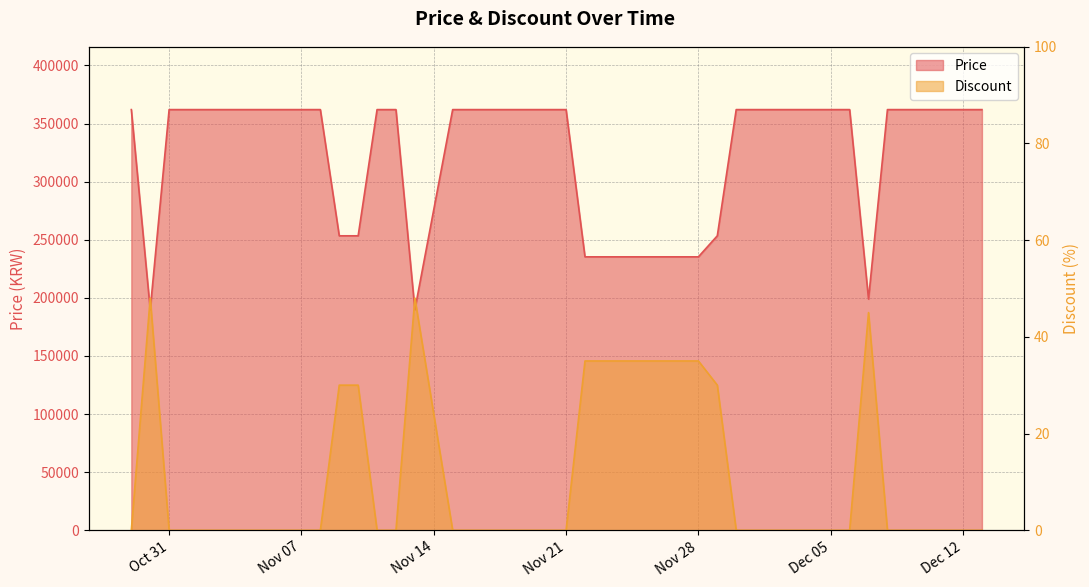

What is the maximum value shown in the chart?

362000